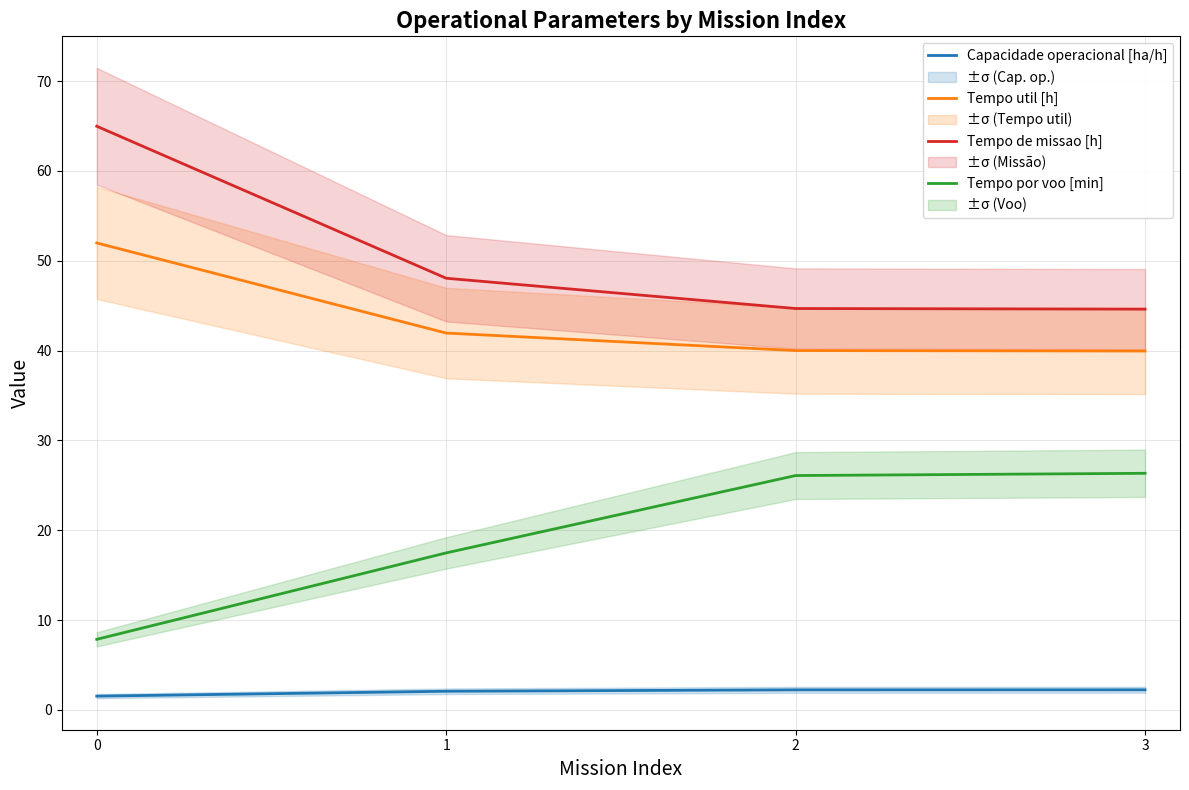

Which series has the largest total across all categories?

Tempo de missao [h]